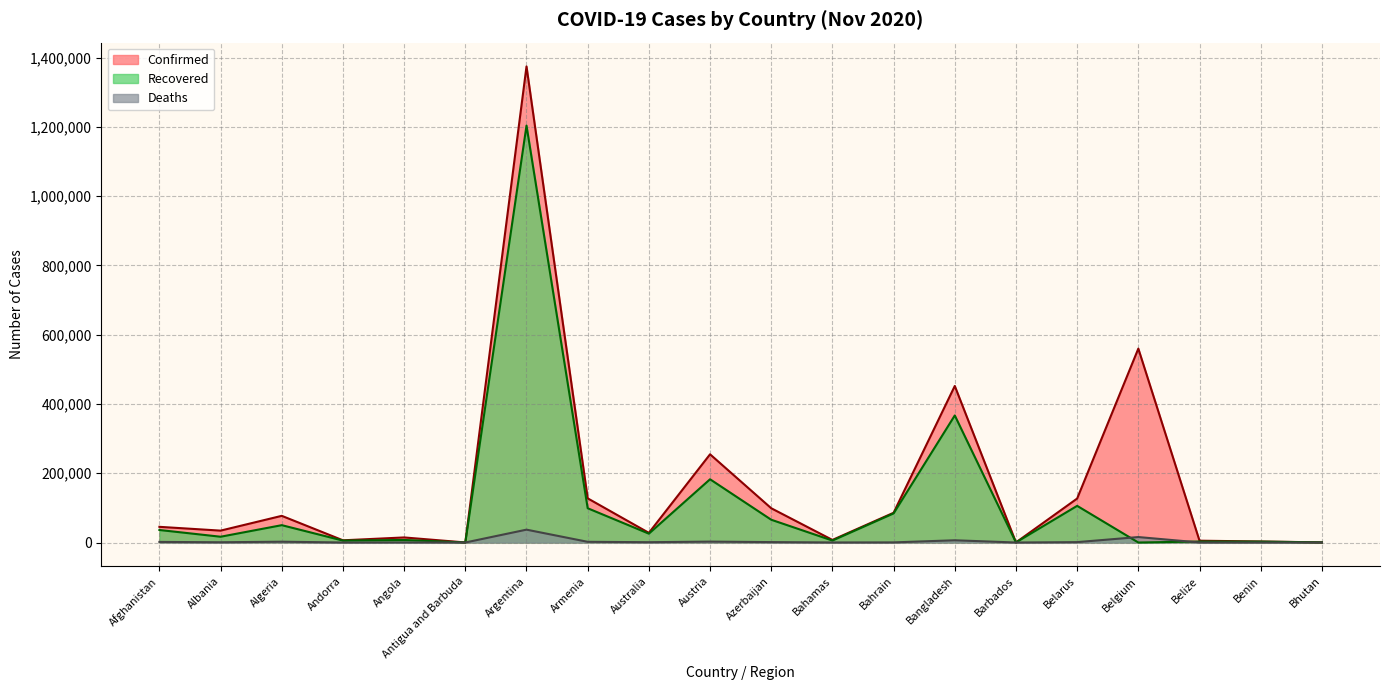

Reading left to right, transcribe all the data shown in this chart.

Confirmed: Afghanistan=45280	Albania=34300	Algeria=77000	Andorra=6351	Angola=14634	Antigua and Barbuda=139	Argentina=1374631	Armenia=127522	Australia=27848	Austria=254710	Azerbaijan=98927	Bahamas=7431	Bahrain=85886	Bangladesh=451990	Barbados=260	Belarus=126953	Belgium=559902	Belize=5249	Benin=2916	Bhutan=386
Recovered: Afghanistan=36122	Albania=16666	Algeria=50070	Andorra=5503	Angola=7351	Antigua and Barbuda=128	Argentina=1203800	Armenia=98944	Australia=25534	Austria=182620	Azerbaijan=65734	Bahamas=5652	Bahrain=84017	Bangladesh=366877	Barbados=241	Belarus=105835	Belgium=0	Belize=2877	Benin=2579	Bhutan=363
Deaths: Afghanistan=1712	Albania=735	Algeria=2309	Andorra=76	Angola=337	Antigua and Barbuda=4	Argentina=37122	Armenia=2002	Australia=907	Austria=2577	Azerbaijan=1194	Bahamas=163	Bahrain=339	Bangladesh=6448	Barbados=7	Belarus=1112	Belgium=15755	Belize=120	Benin=43	Bhutan=0